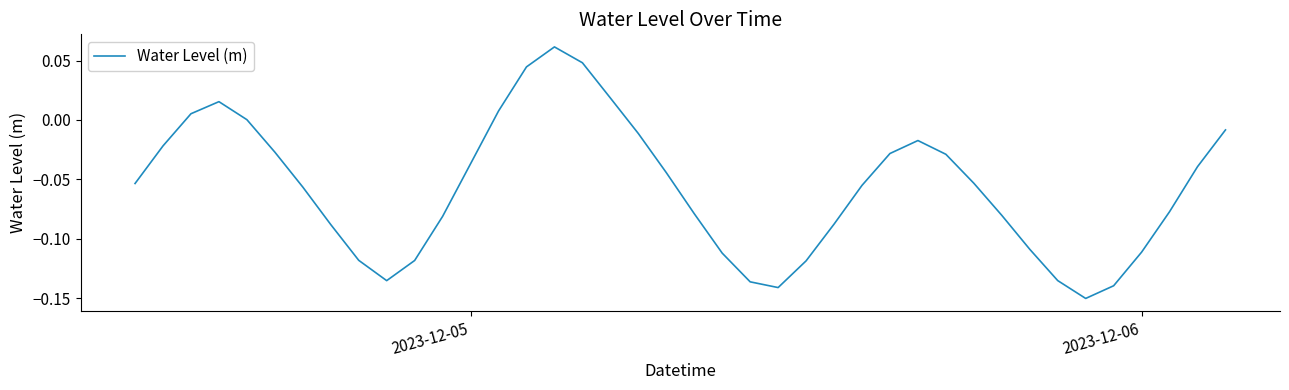

How many lines are shown in the chart?

1